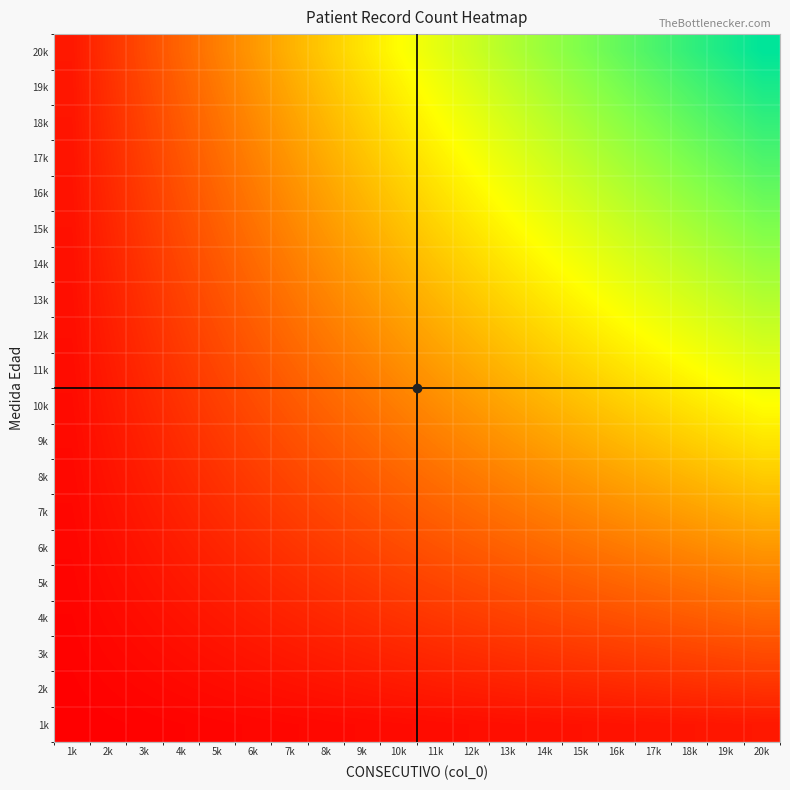

What is the minimum value shown in the chart?

1